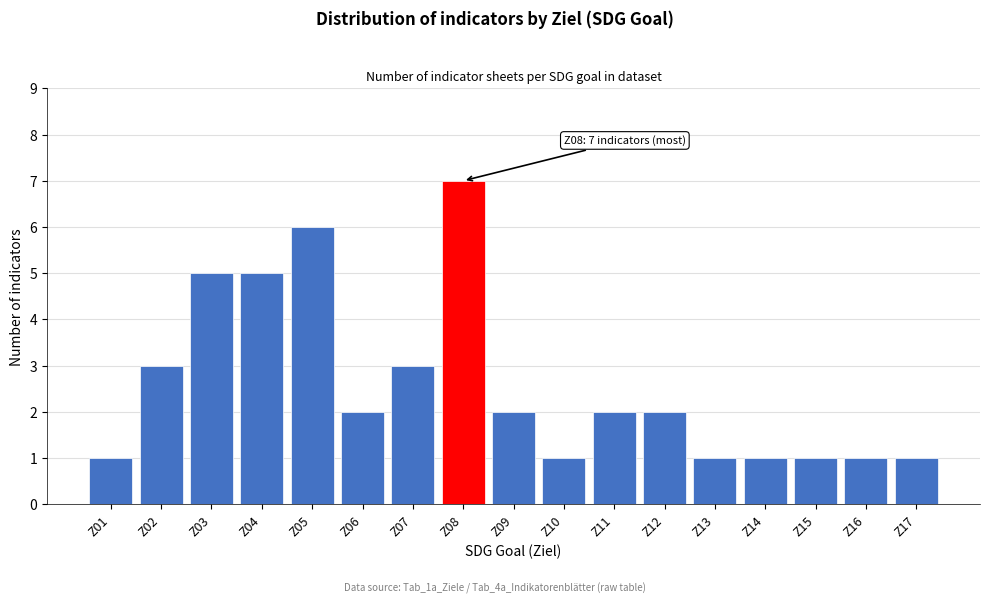

Reading left to right, extract all data points from this chart.

Z01=1	Z02=3	Z03=5	Z04=5	Z05=6	Z06=2	Z07=3	Z08=7	Z09=2	Z10=1	Z11=2	Z12=2	Z13=1	Z14=1	Z15=1	Z16=1	Z17=1